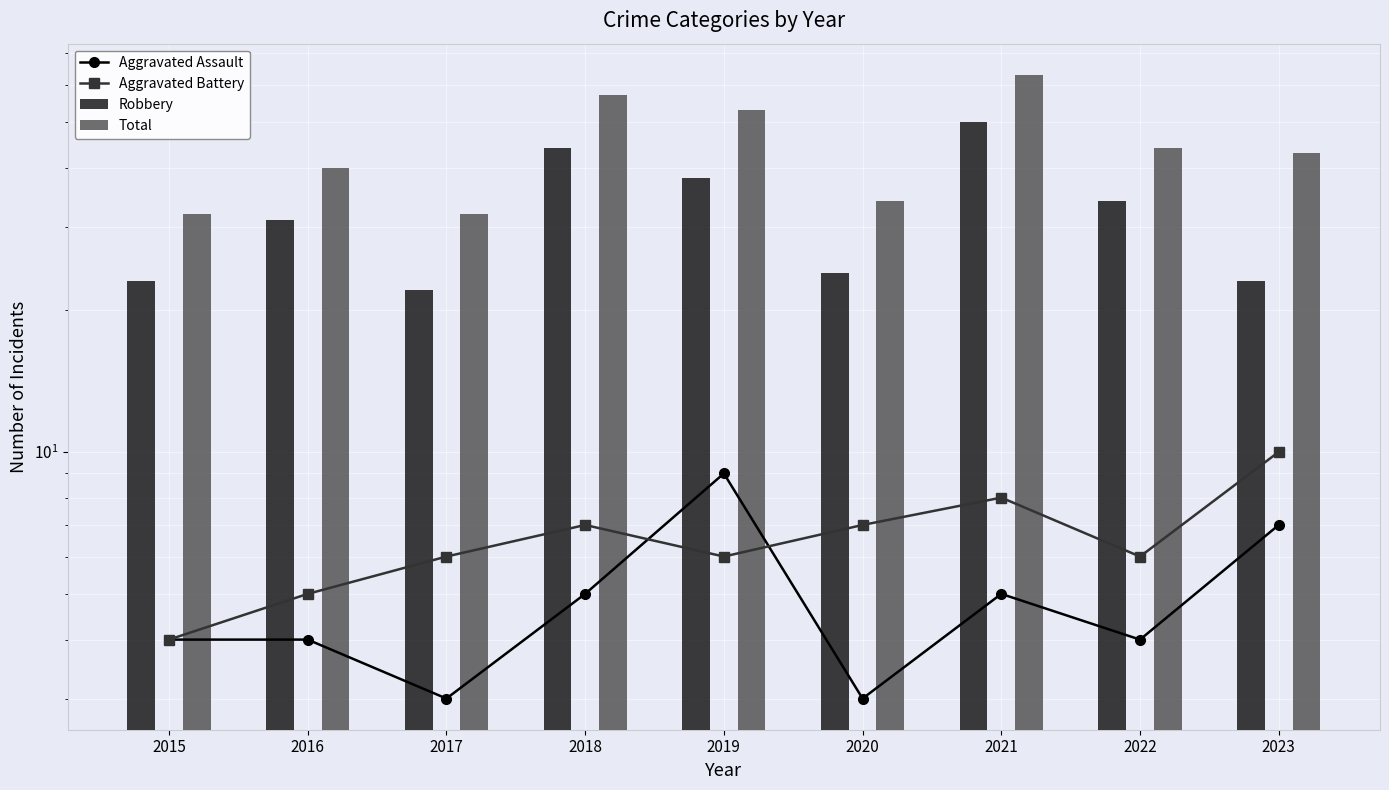

What is the greatest value displayed?

63